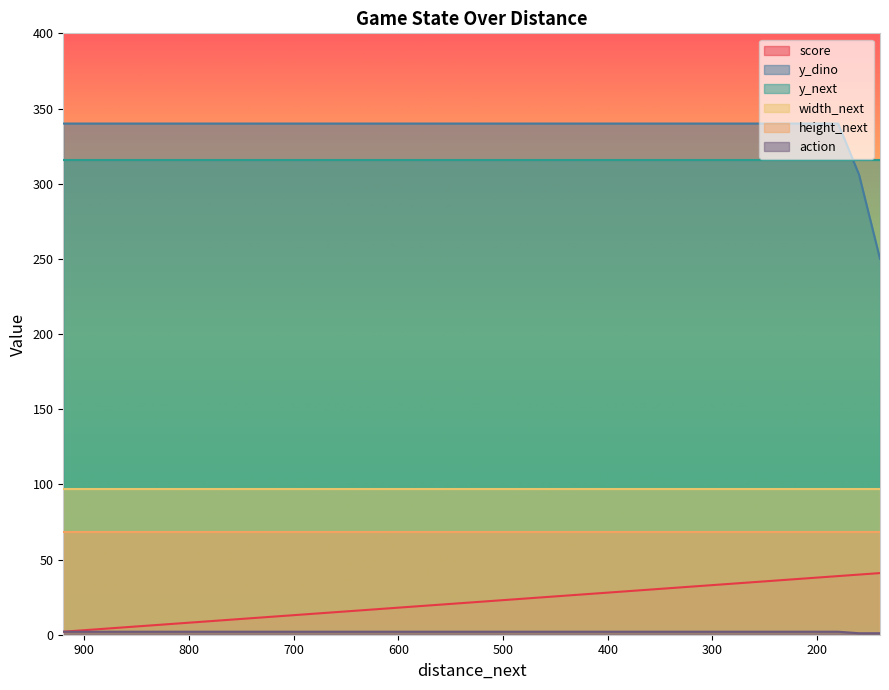

What is the greatest value displayed?

340